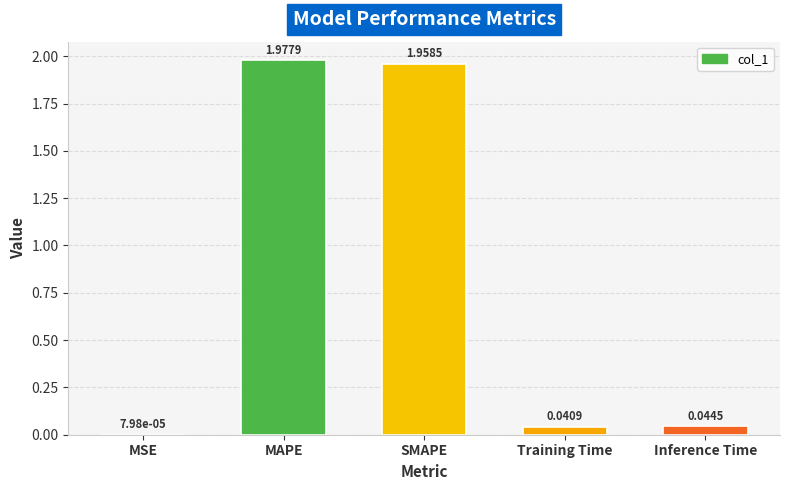

What is the sum of all values?

4.0